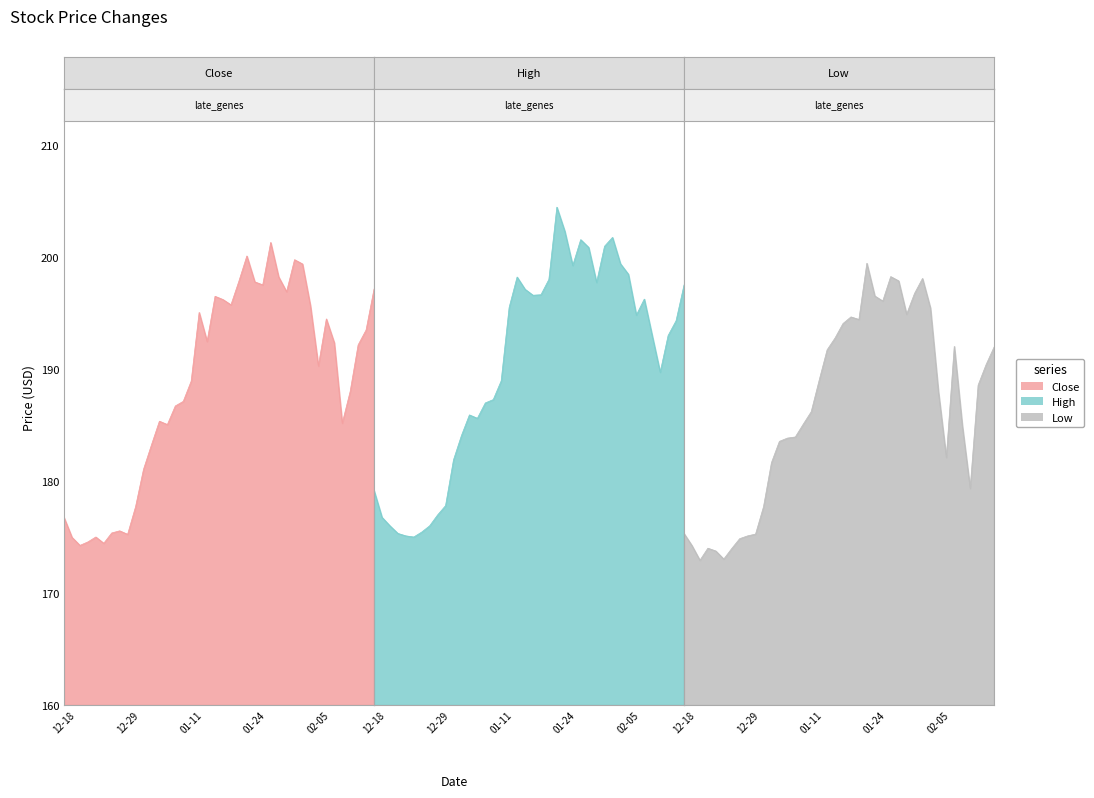

What is the value of the High point at the 14th from the left?

185.6